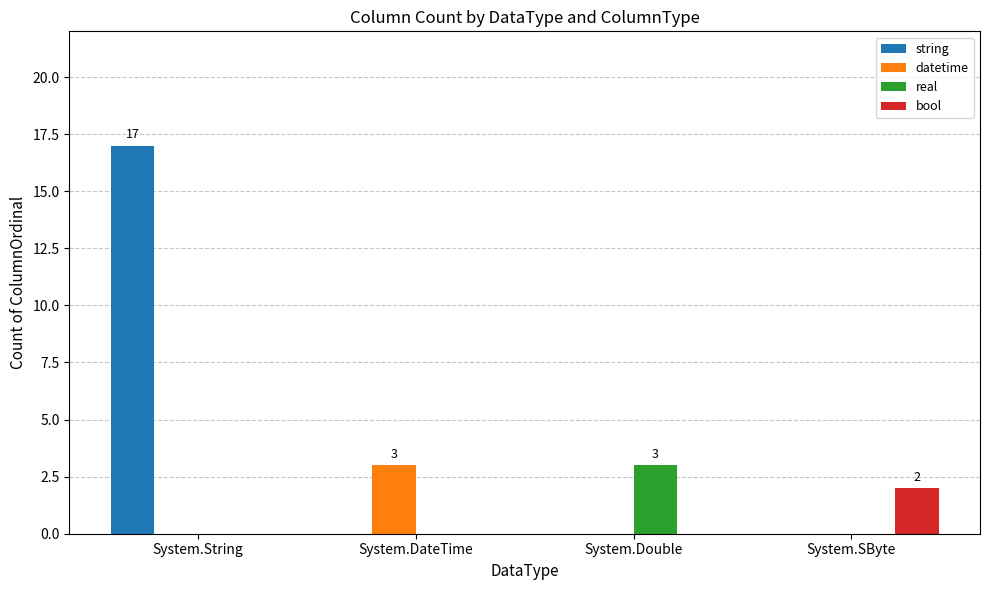

At which category is the sum across all series the highest?

System.String